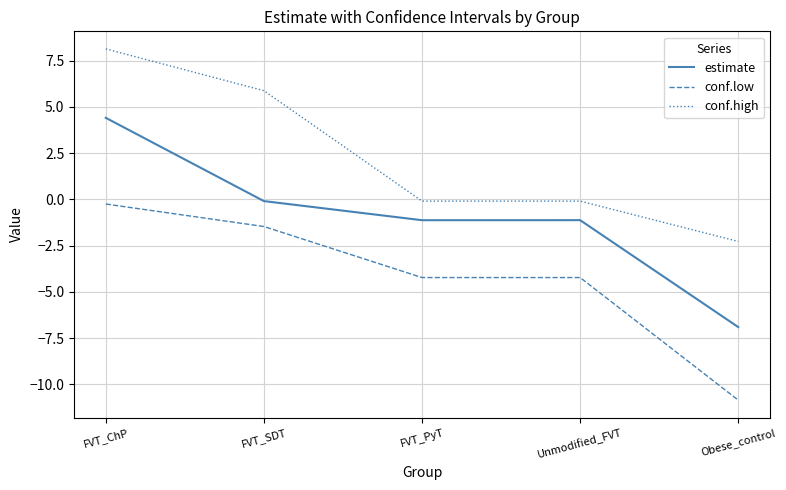

How many values in the conf.high series exceed 0?

2